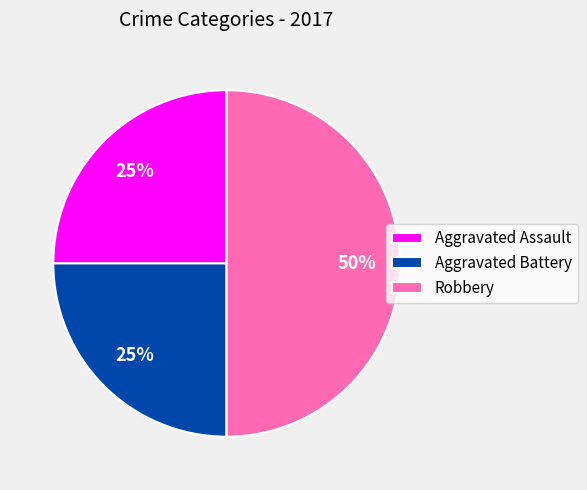

To the nearest percent, what is the average slice percentage?

33%